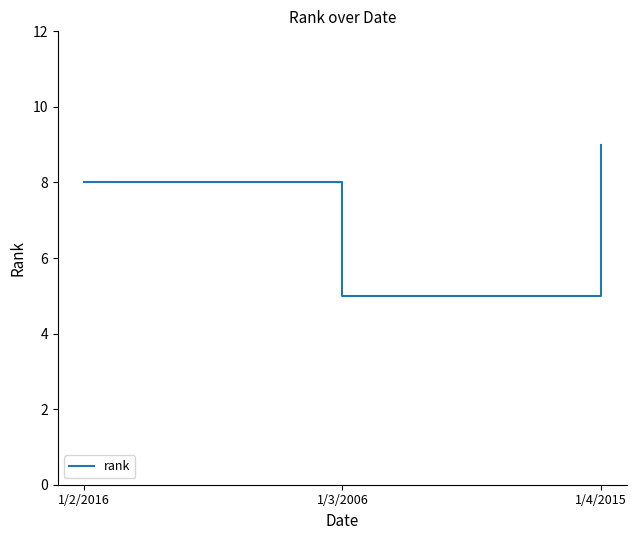

How many lines are shown in the chart?

1